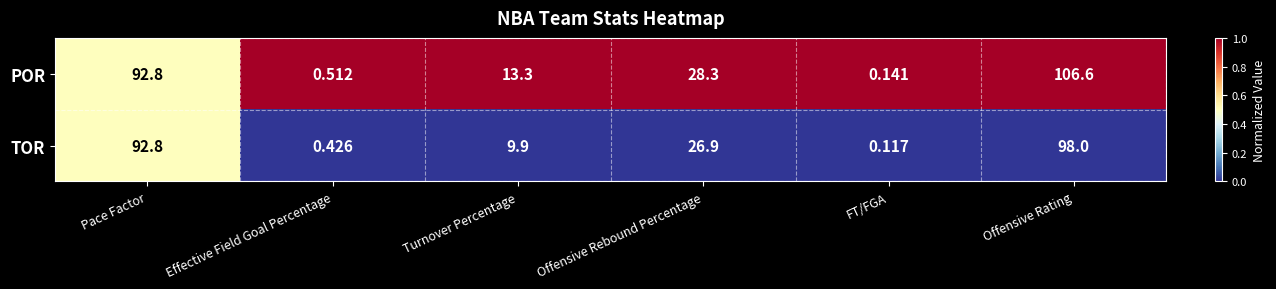

Which series changed the most between Effective Field Goal Percentage and Offensive Rebound Percentage?

POR